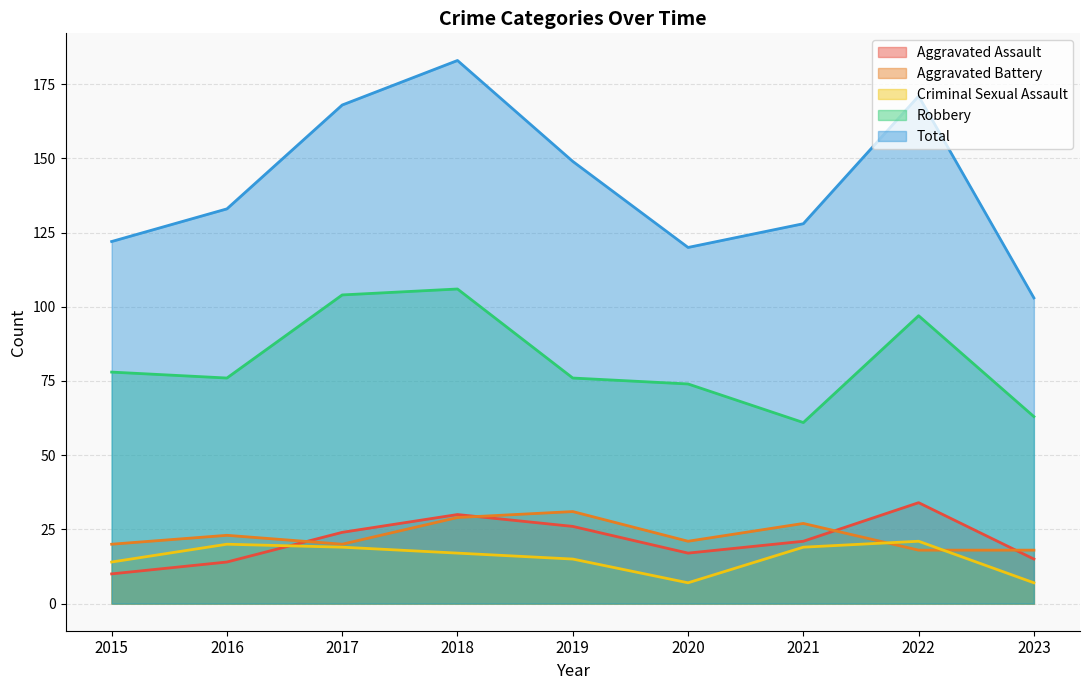

How many distinct data groups are displayed?

5